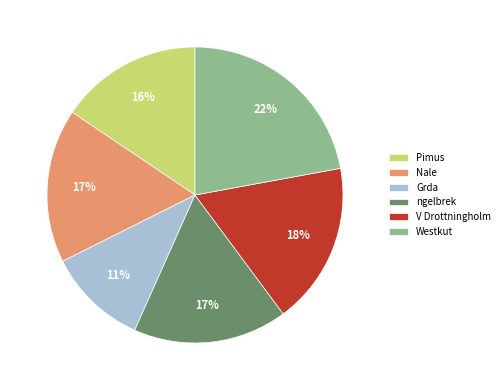

The Westkut slice represents 15% of the pie. True or false?

False